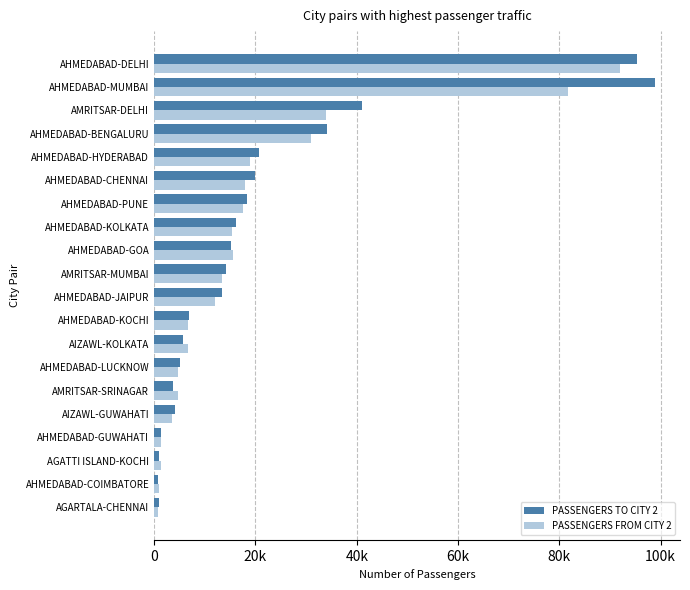

What are all the series names shown in the legend?

PASSENGERS TO CITY 2, PASSENGERS FROM CITY 2